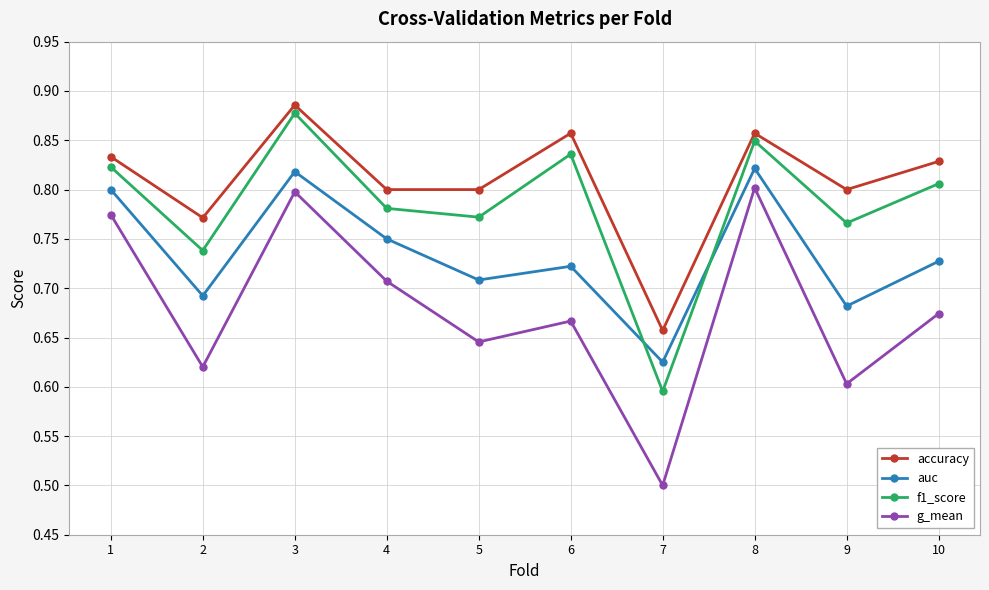

Which series has the largest total across all categories?

accuracy